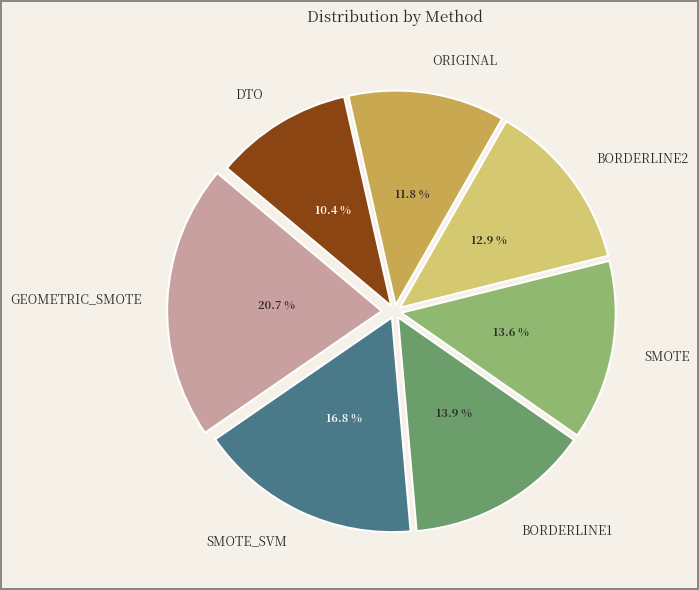

To the nearest percent, what is the combined percentage of GEOMETRIC_SMOTE and BORDERLINE2?

34%